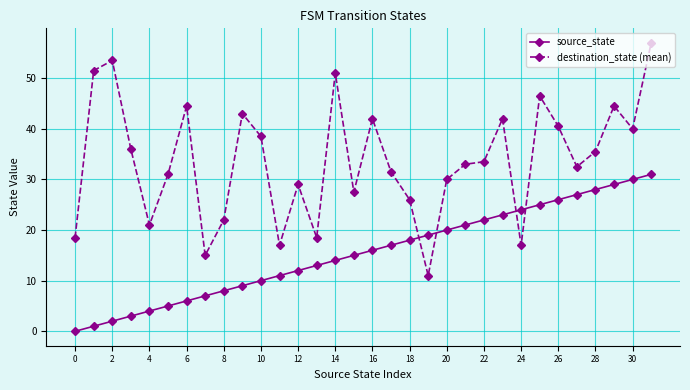

What is the greatest value displayed?

57.0